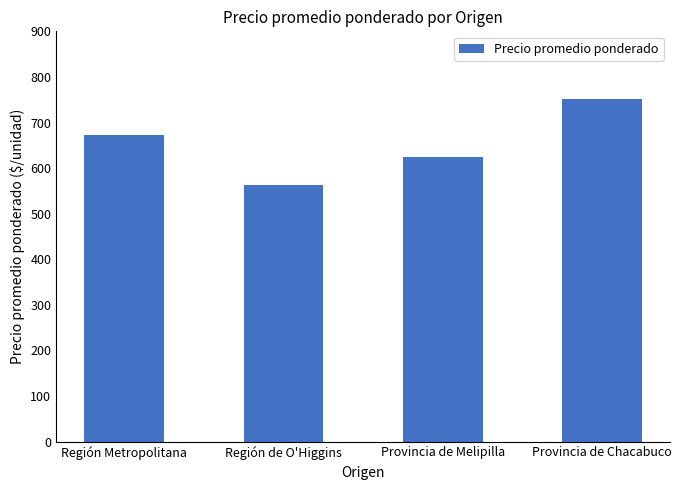

Is it true that the value at Región Metropolitana is 672?

True